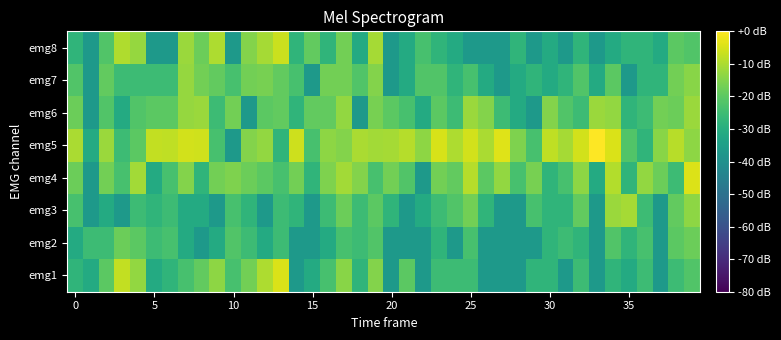

Reading left to right, transcribe all the data shown in this chart.

emg1: -27.6	-31.1	-20.2	-7.3	-13.1	-31.1	-27.6	-23.2	-19.1	-13.6	-23.2	-17.1	-9.9	-4.7	-37.1	-31.1	-23.2	-14.2	-27.6	-14.9	-37.1	-20.2	-37.1	-25.1	-25.1	-25.1	-37.1	-37.1	-37.1	-27.6	-27.6	-37.1	-25.1	-37.1	-27.6	-31.1	-25.1	-37.1	-25.1	-21.6
emg2: -31.1	-25.1	-25.1	-18.1	-20.2	-25.1	-23.2	-31.1	-37.1	-31.1	-21.6	-25.1	-31.1	-25.1	-37.1	-37.1	-31.1	-23.2	-25.1	-21.6	-37.1	-37.1	-37.1	-27.6	-37.1	-23.2	-37.1	-37.1	-37.1	-37.1	-27.6	-25.1	-27.6	-37.1	-21.6	-27.6	-23.2	-37.1	-20.2	-18.1
emg3: -23.2	-37.1	-31.1	-37.1	-25.1	-27.6	-25.1	-31.1	-31.1	-37.1	-23.2	-27.6	-37.1	-25.1	-27.6	-37.1	-25.1	-18.1	-25.1	-20.2	-27.6	-37.1	-31.1	-25.1	-21.6	-17.1	-27.6	-37.1	-37.1	-23.2	-27.6	-27.6	-19.1	-37.1	-12.0	-10.7	-25.1	-37.1	-19.1	-13.6
emg4: -18.1	-37.1	-17.1	-23.2	-11.1	-31.1	-23.2	-14.9	-27.6	-17.1	-15.6	-18.1	-20.2	-23.2	-17.1	-27.6	-15.6	-11.1	-14.9	-23.2	-17.1	-21.6	-37.1	-17.1	-19.1	-8.8	-20.2	-13.1	-23.2	-16.3	-27.6	-23.2	-13.6	-31.1	-9.2	-27.6	-13.1	-18.1	-25.1	-4.1
emg5: -10.3	-31.1	-12.0	-25.1	-20.2	-7.3	-7.6	-5.3	-5.8	-23.2	-37.1	-14.9	-13.1	-27.6	-6.0	-23.2	-13.6	-14.9	-10.3	-11.1	-10.7	-8.8	-13.6	-4.9	-9.9	-5.3	-10.3	-3.9	-15.6	-23.2	-7.6	-10.7	-5.6	0.0	-4.5	-21.6	-27.6	-14.2	-8.5	-13.6
emg6: -18.1	-37.1	-21.6	-31.1	-21.6	-20.2	-20.2	-12.5	-12.0	-25.1	-17.1	-37.1	-20.2	-19.1	-27.6	-19.1	-19.1	-13.1	-37.1	-16.3	-20.2	-23.2	-31.1	-20.2	-25.1	-12.0	-14.9	-25.1	-31.1	-37.1	-14.9	-21.6	-25.1	-12.0	-13.1	-27.6	-25.1	-17.1	-18.1	-12.0
emg7: -21.6	-37.1	-19.1	-25.1	-25.1	-25.1	-25.1	-12.5	-17.1	-19.1	-23.2	-17.1	-16.3	-19.1	-23.2	-37.1	-17.1	-17.1	-21.6	-14.9	-37.1	-31.1	-21.6	-21.6	-27.6	-23.2	-31.1	-37.1	-31.1	-27.6	-31.1	-27.6	-21.6	-31.1	-20.2	-37.1	-27.6	-27.6	-17.1	-14.2
emg8: -27.6	-37.1	-21.6	-9.5	-12.5	-37.1	-37.1	-12.0	-18.1	-9.9	-37.1	-14.9	-10.7	-6.5	-27.6	-19.1	-27.6	-17.1	-31.1	-10.7	-37.1	-31.1	-23.2	-27.6	-31.1	-37.1	-37.1	-37.1	-27.6	-37.1	-31.1	-37.1	-27.6	-37.1	-31.1	-27.6	-27.6	-31.1	-20.2	-21.6